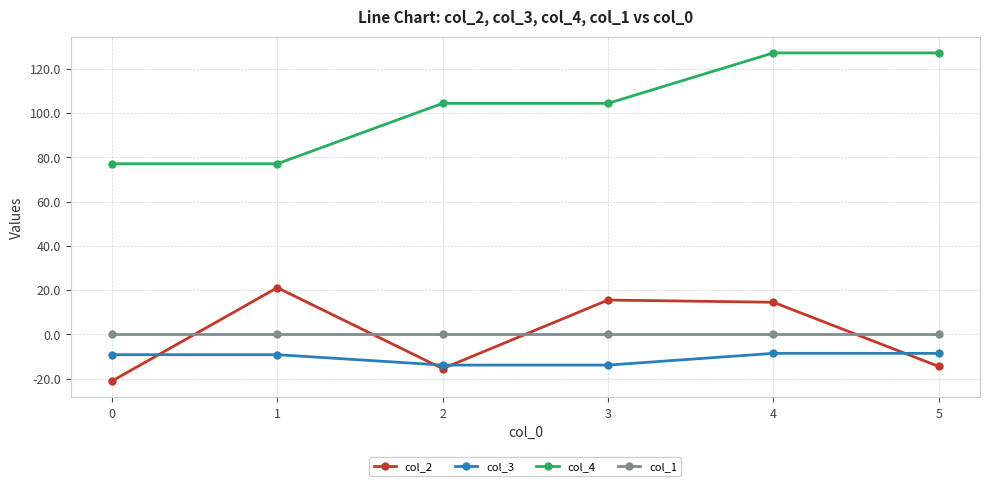

True or false: col_4 and col_3 intersect in this chart.

False